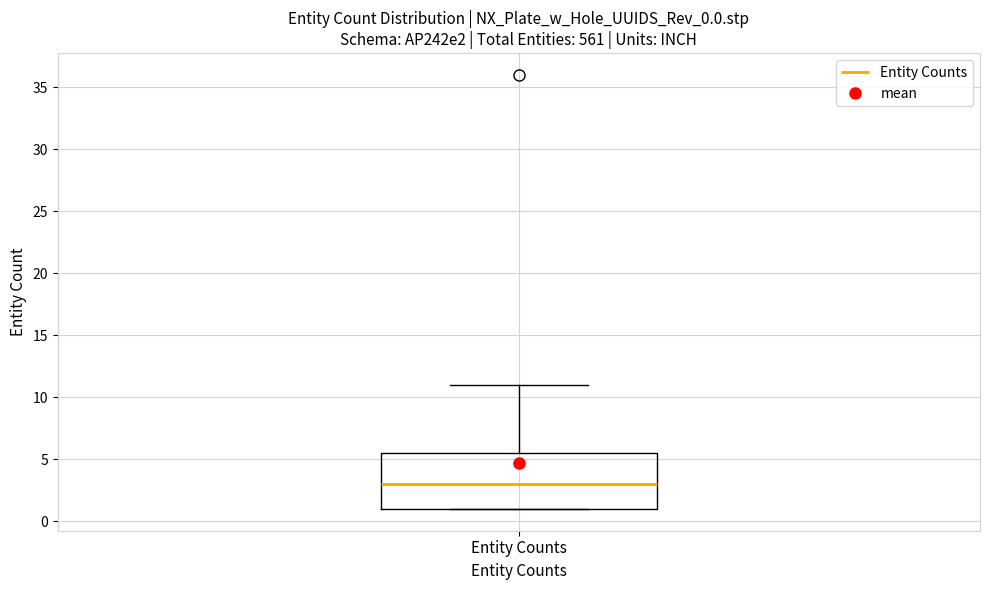

Read this box plot against the y-axis: the position of the median line, the range covered by the box, and the ends of both whiskers. The values are not printed on the chart, so give them approximately, as read against the axis.

median 3.0, box 1.0 to 5.5, whiskers 1.0 to 11.0